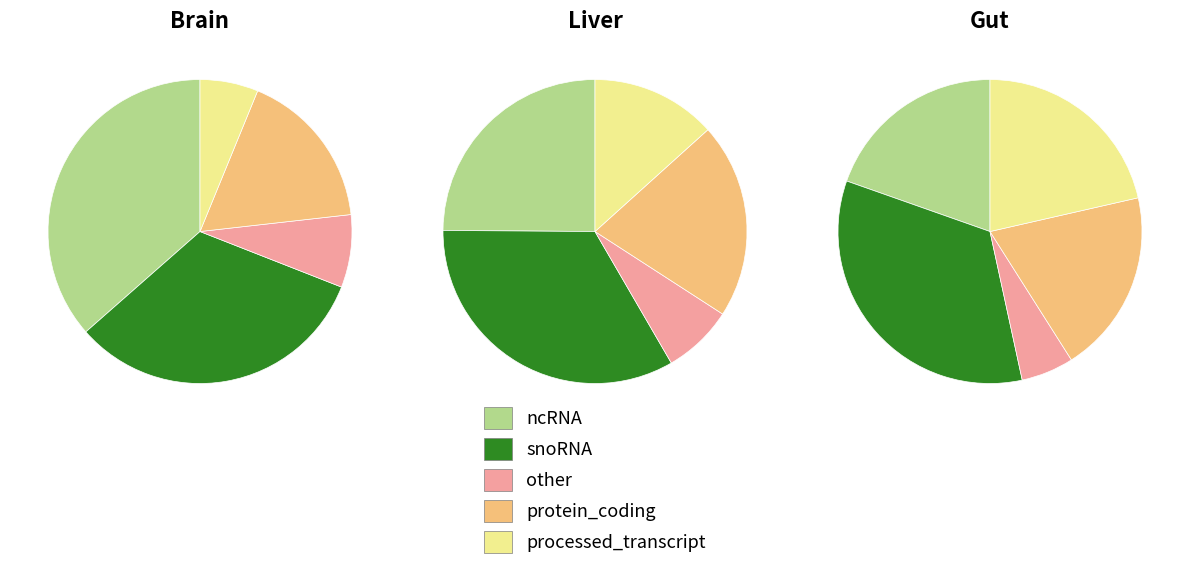

Does 1.0 represent more than half of the total?

No